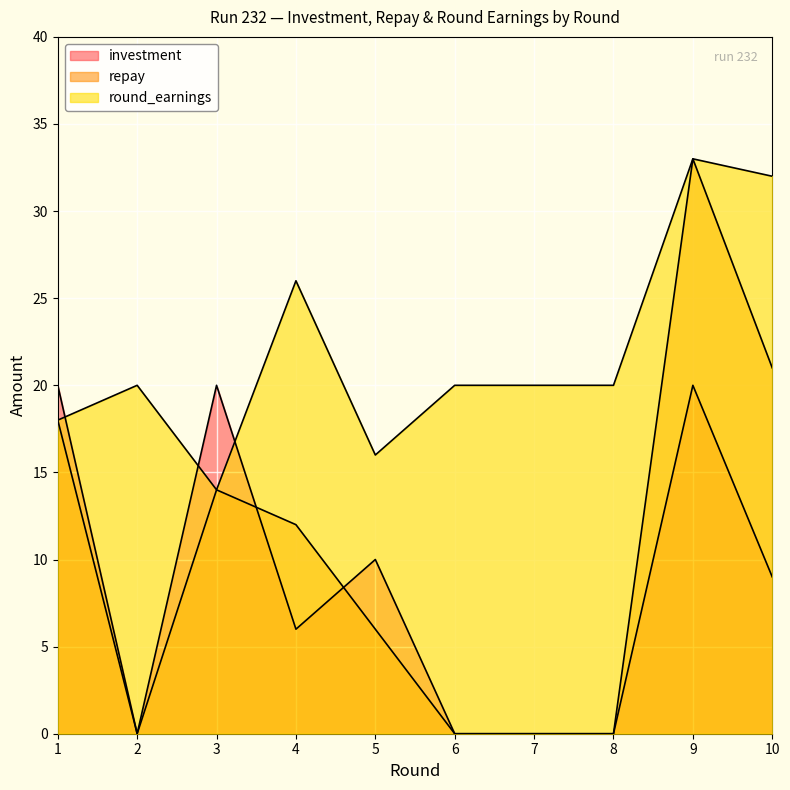

Between 7 and 5, which is larger?

5